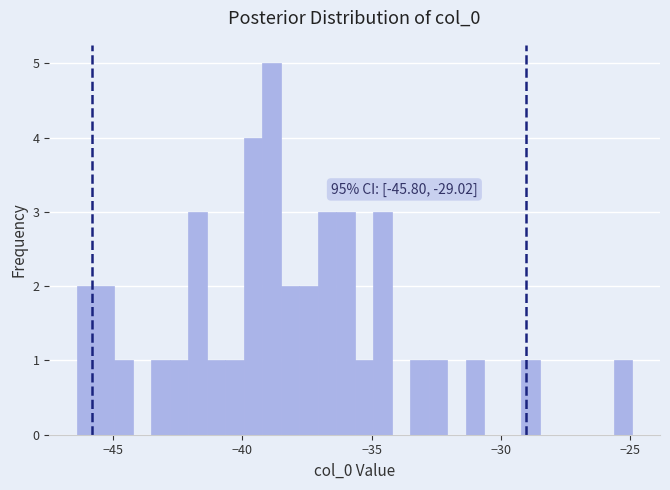

Around what value on the x-axis is the tallest bar? Give the approximate position of its centre, as read against the axis.

-39.0